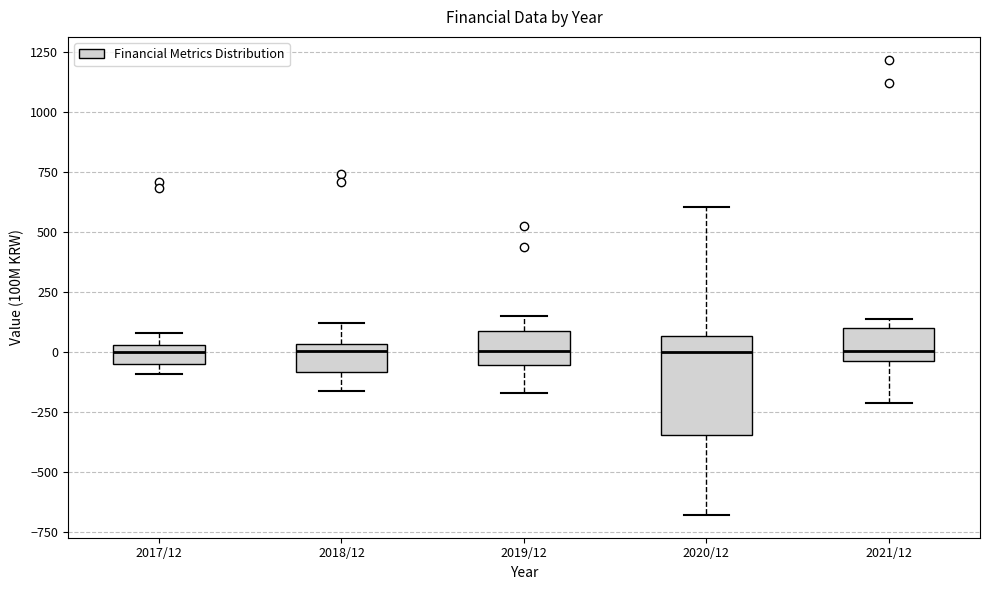

Where does the lower whisker of the box for 2021/12 end on the y-axis? The values are not printed on the chart, so give them approximately, as read against the axis.

-200